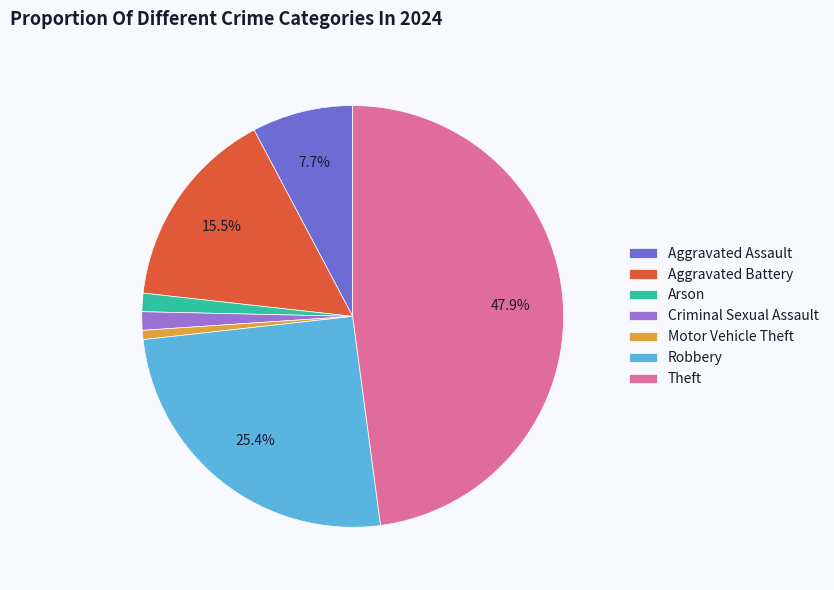

Combined, do Aggravated Assault and Criminal Sexual Assault account for over 50%?

No